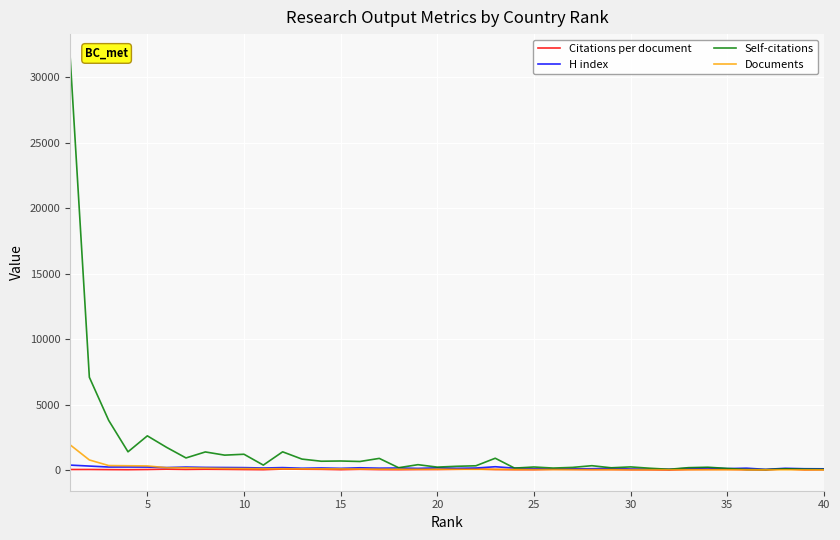

Which series has the largest total across all categories?

Self-citations